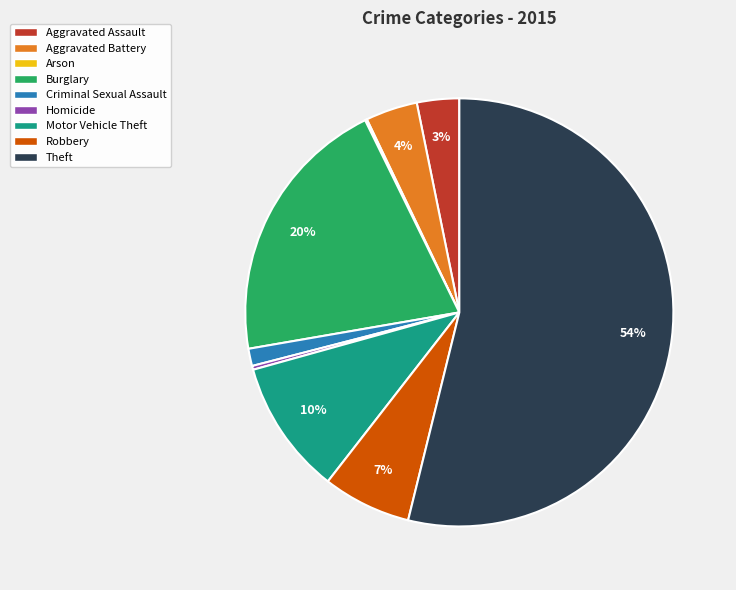

The Aggravated Battery slice represents 4% of the pie. True or false?

True